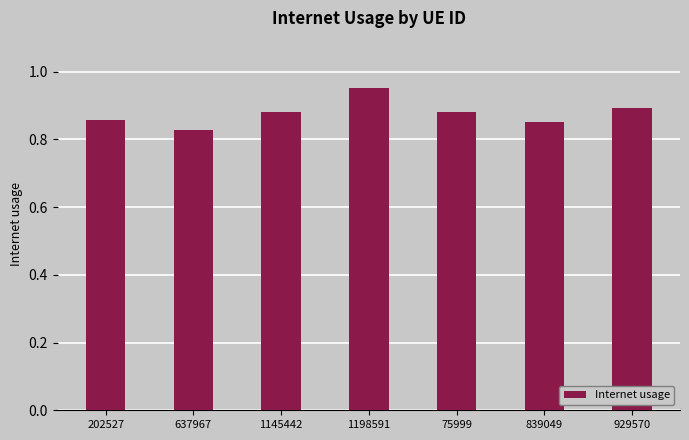

What is the sum of the values at 1145442 and 839049?

1.7